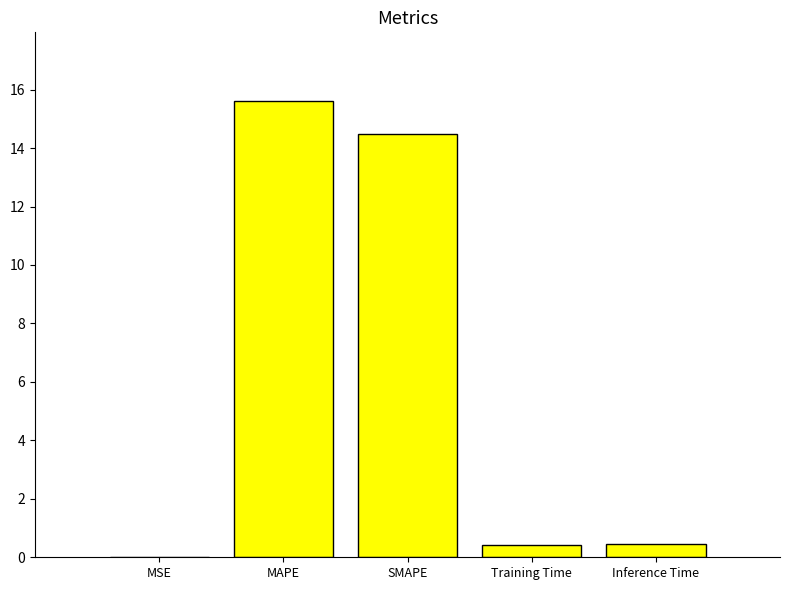

What is the approximate value at Training Time?

0.4